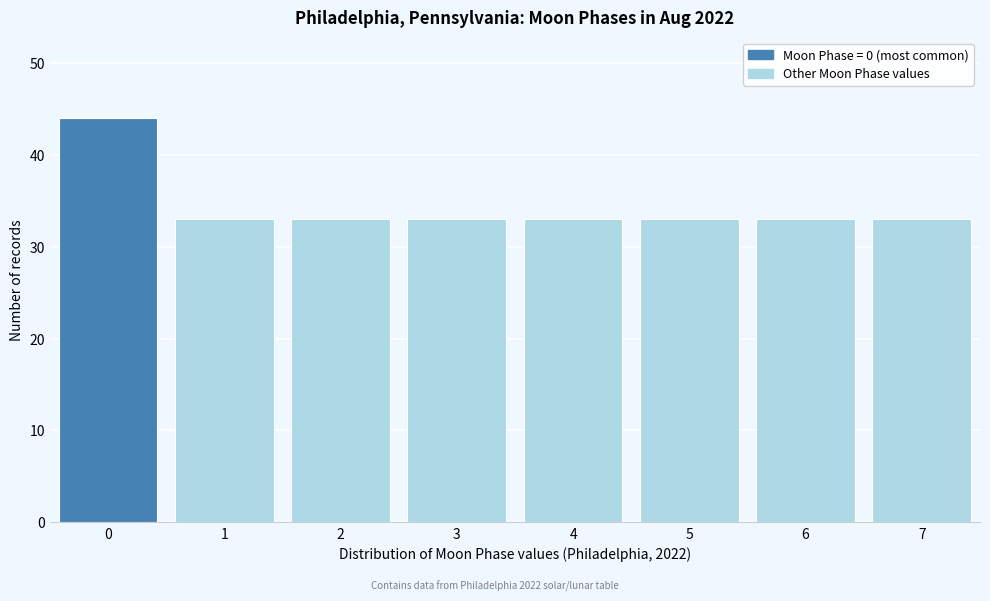

Reading left to right, extract all data points from this chart.

0=44	1=33	2=33	3=33	4=33	5=33	6=33	7=33